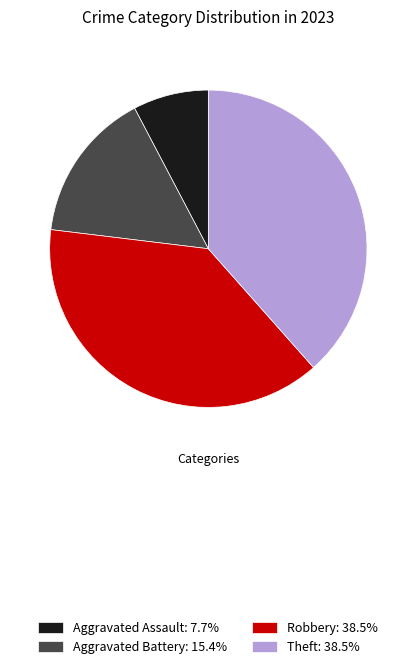

The Theft slice represents 44% of the pie. True or false?

False